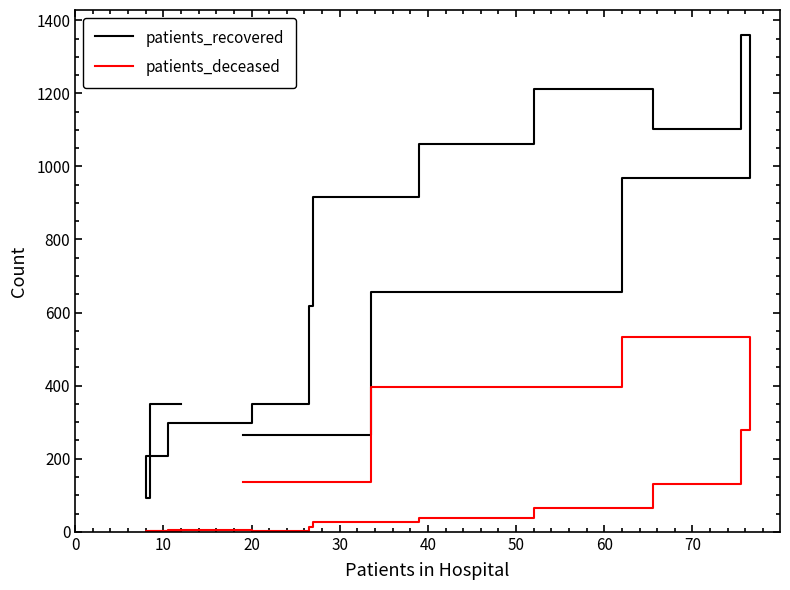

True or false: patients_deceased has a value of -281 at 10.

False